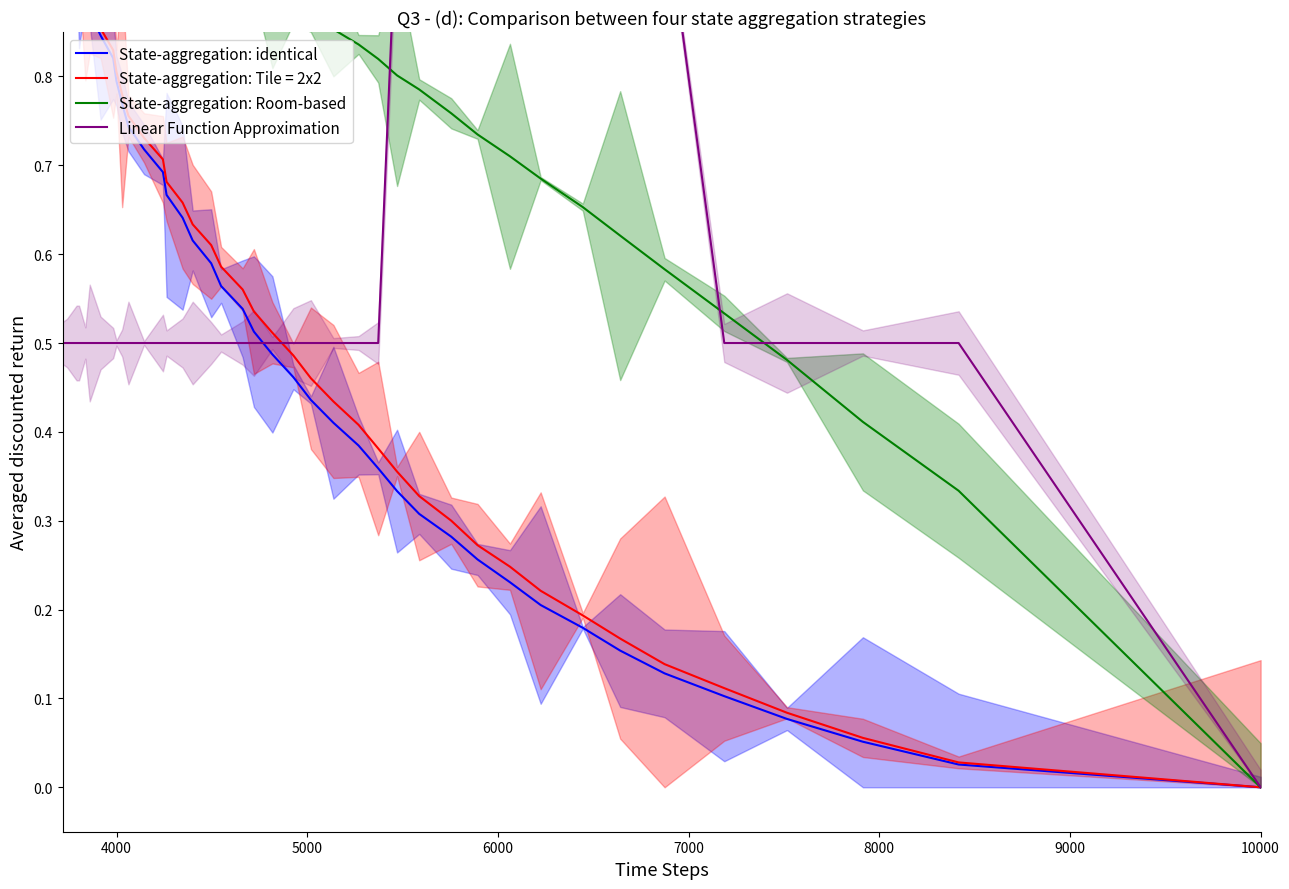

Is the value of State-aggregation: identical at 35 greater than the value of State-aggregation: Room-based at 15?

No